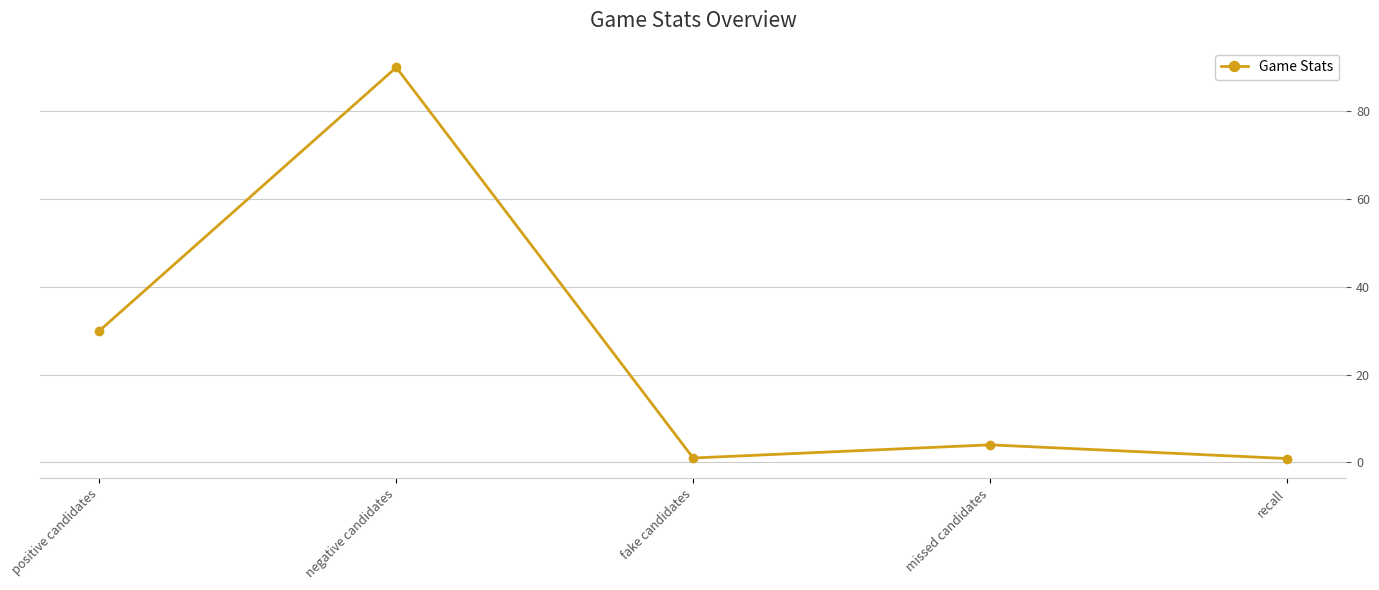

True or false: the data shows 4.0 at missed candidates.

True